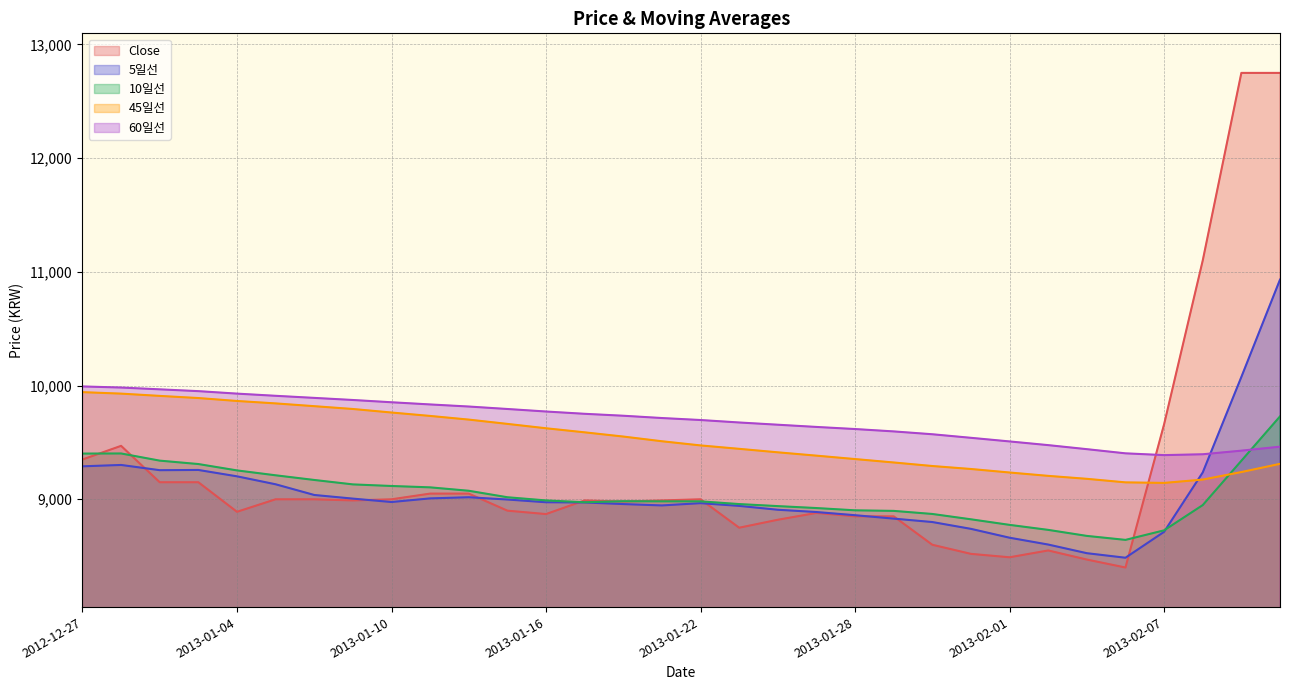

Reading left to right, what are all the values shown in this chart?

Close: 9350.0	9470.0	9150.0	9150.0	8890.0	9000.0	9000.0	8990.0	9000.0	9050.0	9050.0	8900.0	8870.0	8990.0	8980.0	8990.0	9000.0	8750.0	8820.0	8880.0	8850.0	8850.0	8600.0	8520.0	8490.0	8550.0	8470.0	8400.0	9660.0	11100.0	12750.0	12750.0
5일선: 9290.0	9302.0	9256.0	9258.0	9202.0	9132.0	9038.0	9006.0	8976.0	9008.0	9018.0	8998.0	8974.0	8972.0	8958.0	8946.0	8966.0	8942.0	8908.0	8888.0	8860.0	8830.0	8800.0	8740.0	8662.0	8602.0	8526.0	8486.0	8714.0	9236.0	10076.0	10932.0
10일선: 9402.0	9403.0	9340.0	9310.0	9254.0	9211.0	9170.0	9131.0	9117.0	9105.0	9075.0	9018.0	8990.0	8974.0	8983.0	8982.0	8982.0	8958.0	8940.0	8923.0	8903.0	8898.0	8871.0	8824.0	8775.0	8731.0	8678.0	8643.0	8727.0	8949.0	9339.0	9729.0
45일선: 9942.2	9929.3	9909.3	9890.4	9864.7	9843.3	9818.9	9794.2	9763.1	9733.1	9700.9	9663.1	9624.7	9588.9	9551.8	9510.4	9473.8	9443.8	9413.1	9383.8	9353.8	9323.8	9292.7	9266.4	9235.6	9206.0	9180.0	9148.9	9144.0	9173.3	9239.6	9311.8
60일선: 9992.5	9982.8	9967.0	9951.2	9929.3	9910.2	9891.8	9873.3	9853.3	9834.2	9815.8	9794.2	9772.0	9751.8	9734.8	9714.7	9697.2	9675.5	9655.8	9636.3	9617.8	9597.0	9572.0	9540.7	9508.8	9476.3	9440.8	9404.2	9388.5	9396.0	9427.7	9462.7